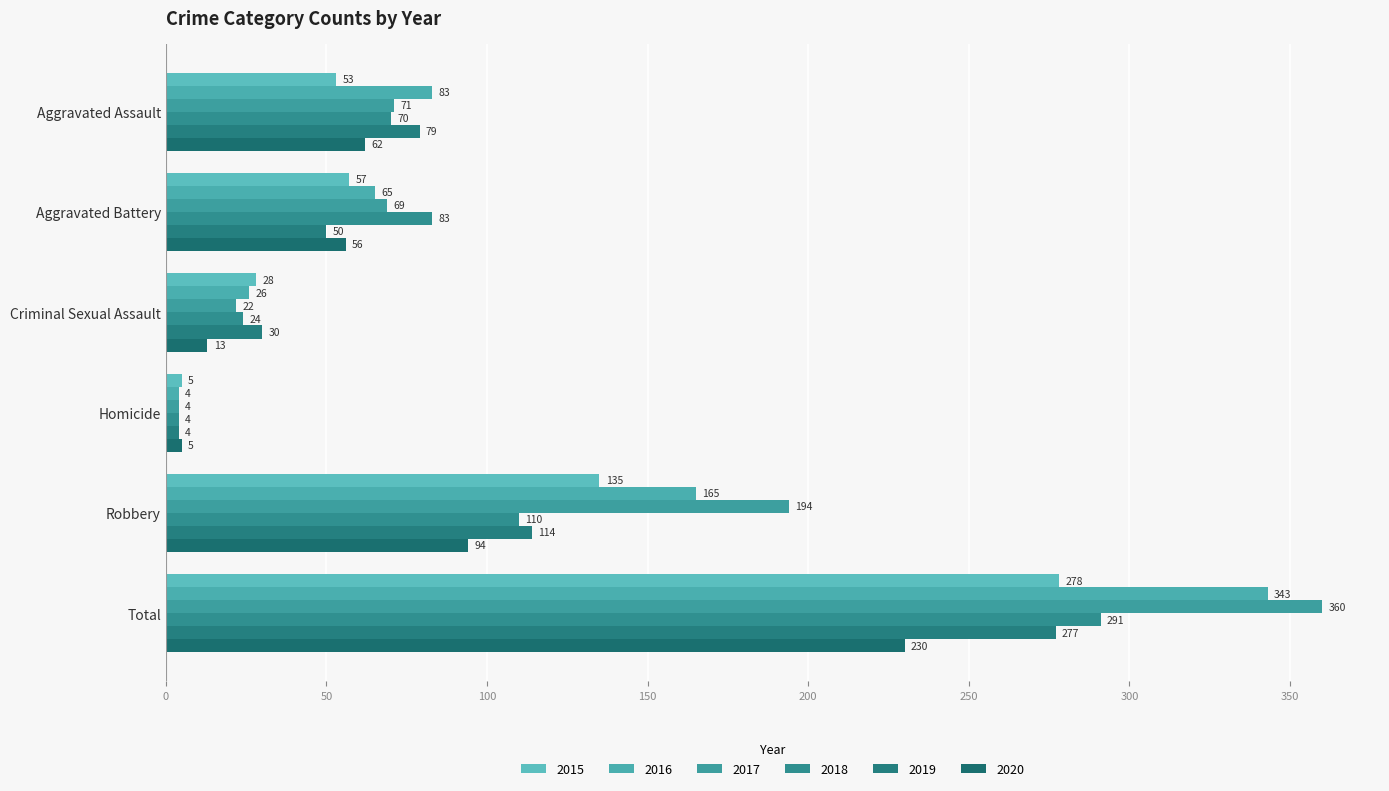

Which series has the widest spread of values?

2017